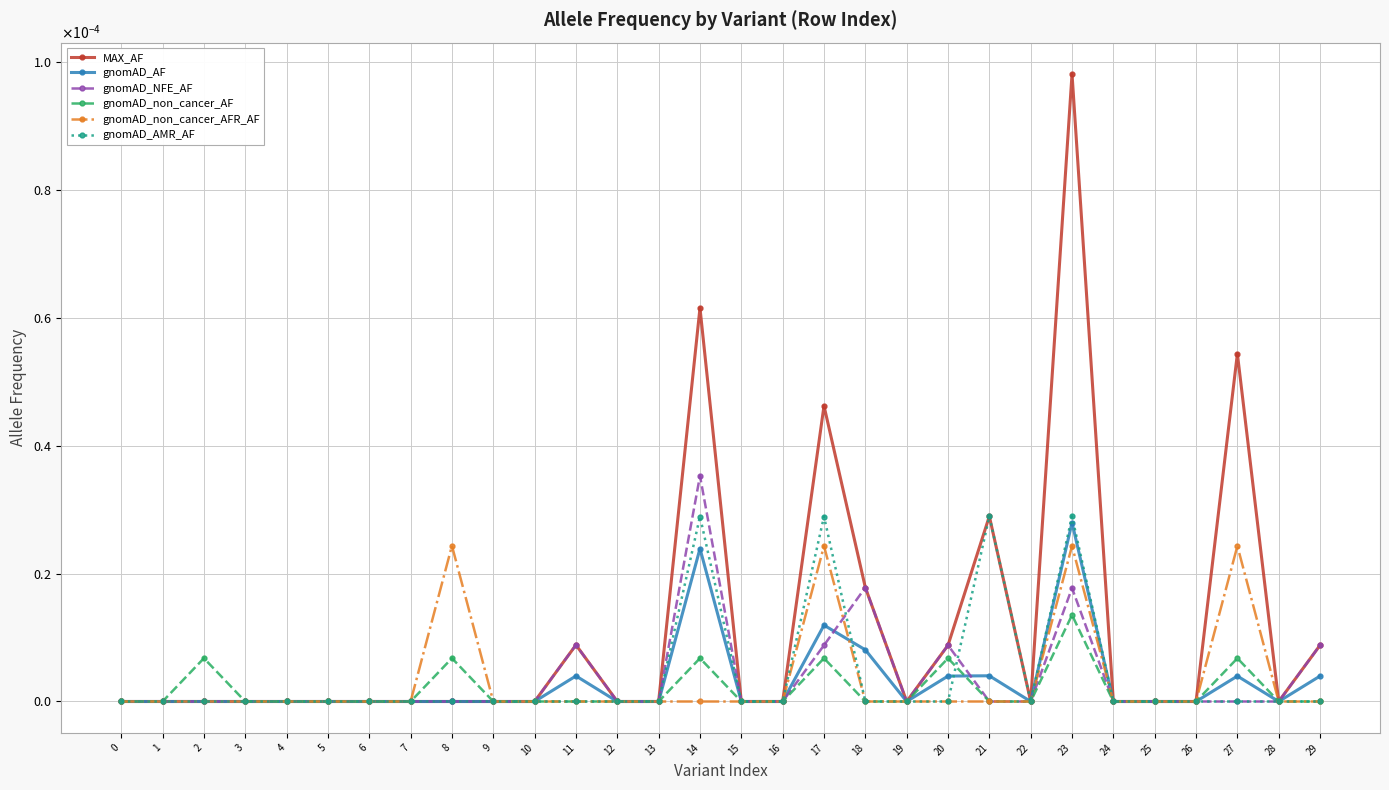

How many values in the gnomAD_AF series exceed 0?

9